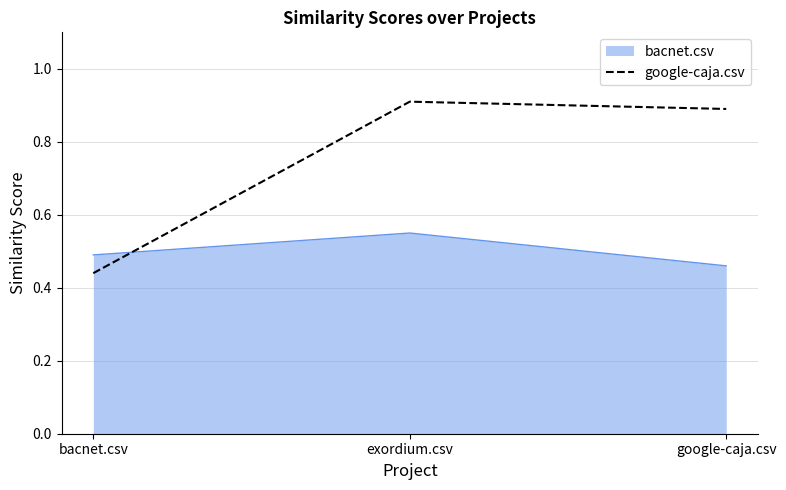

At bacnet.csv, list the series in order from largest to smallest.

bacnet.csv, google-caja.csv